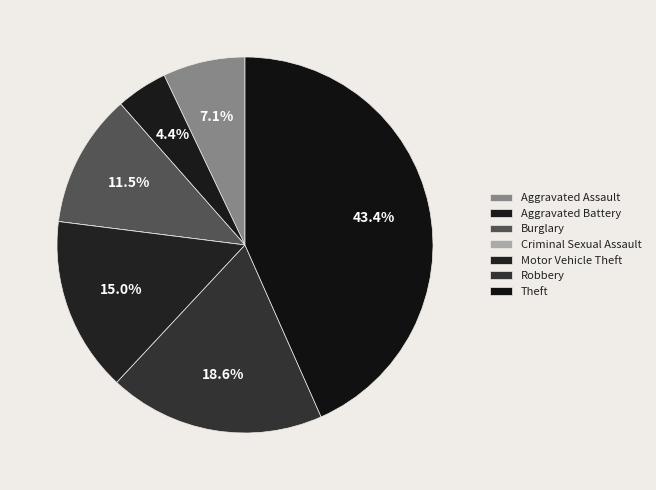

To the nearest percent, what is the combined percentage of Aggravated Assault and Aggravated Battery?

12%